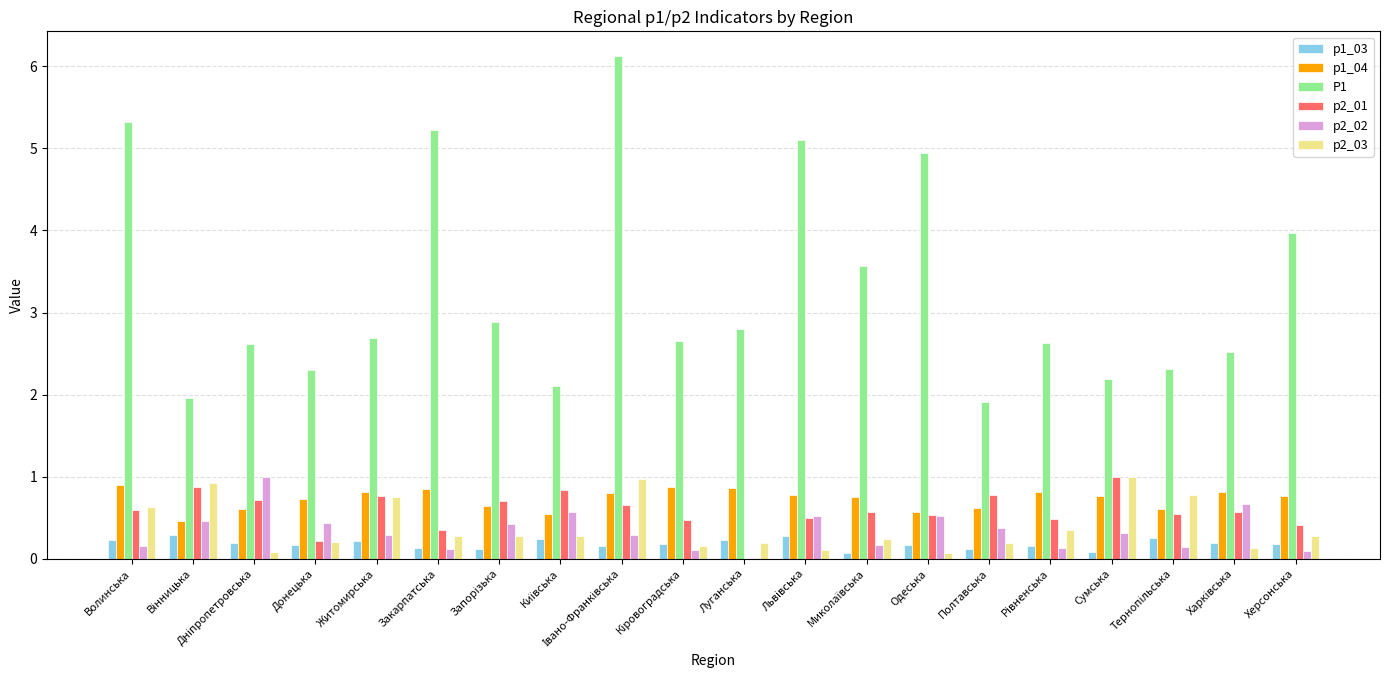

What is the total value across all series at Сумська?

5.4